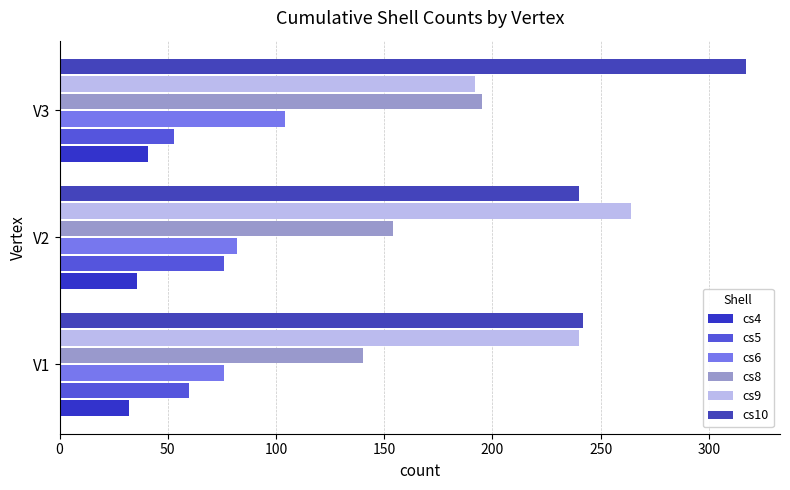

How many series are shown in this chart?

6